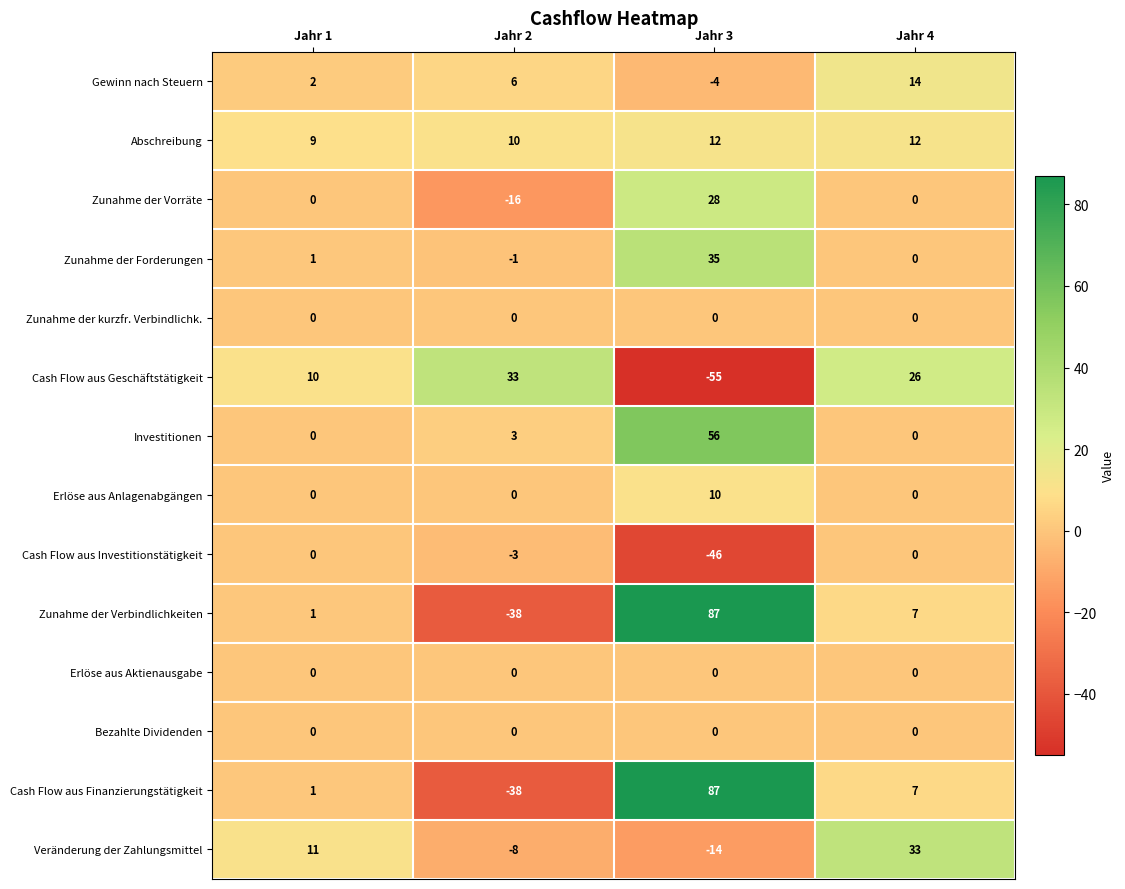

What is the maximum value shown in the chart?

87